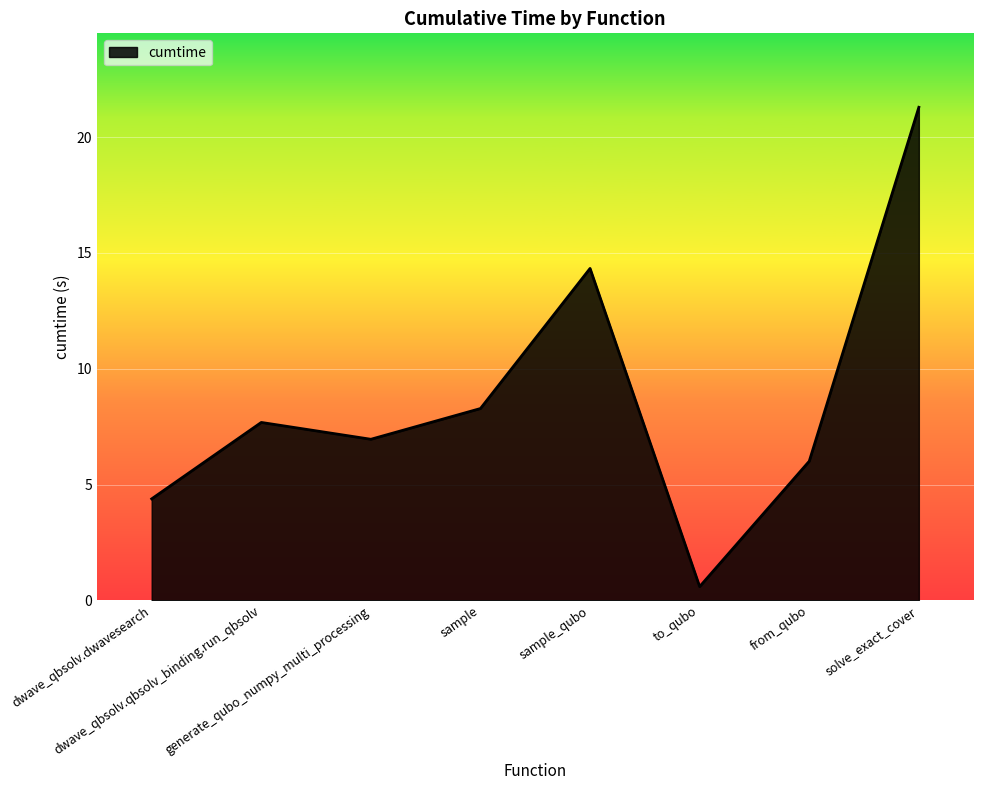

How many interior local peaks (higher than both neighbors) does the data have?

2